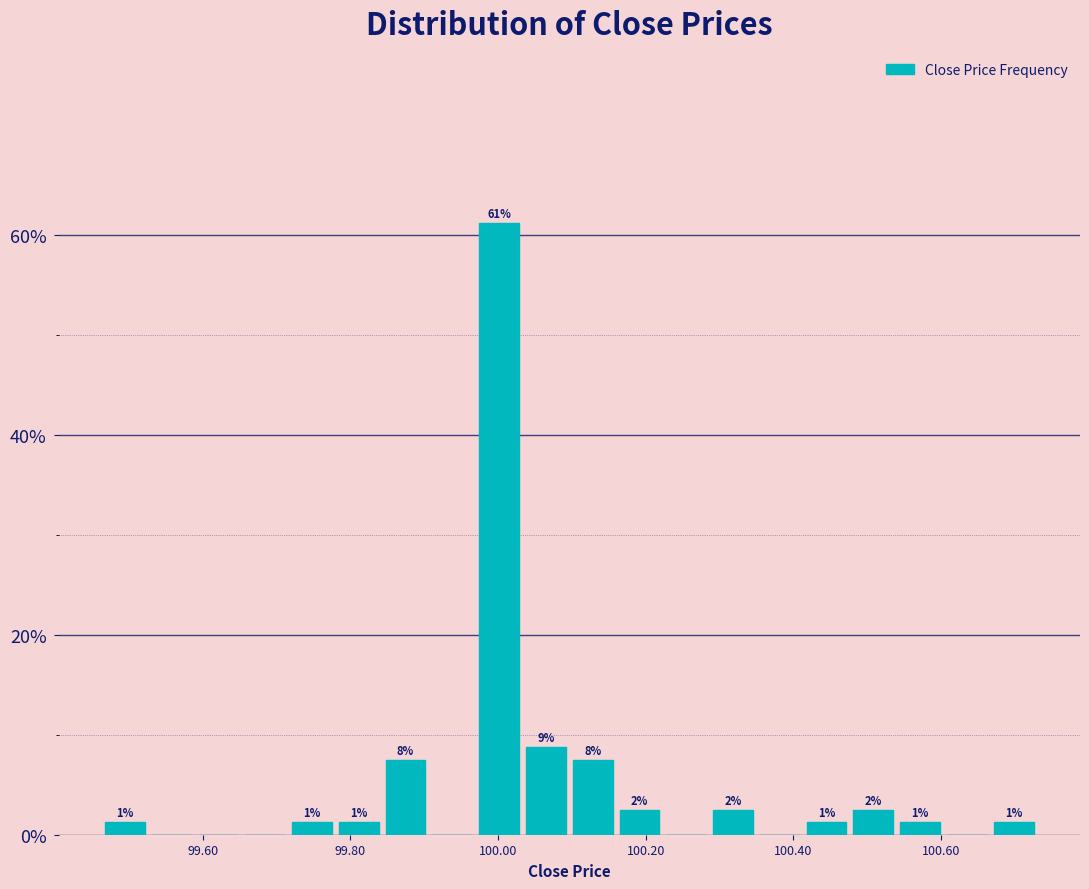

Around what value on the x-axis is the tallest bar? Give the approximate position of its centre, as read against the axis.

100.00